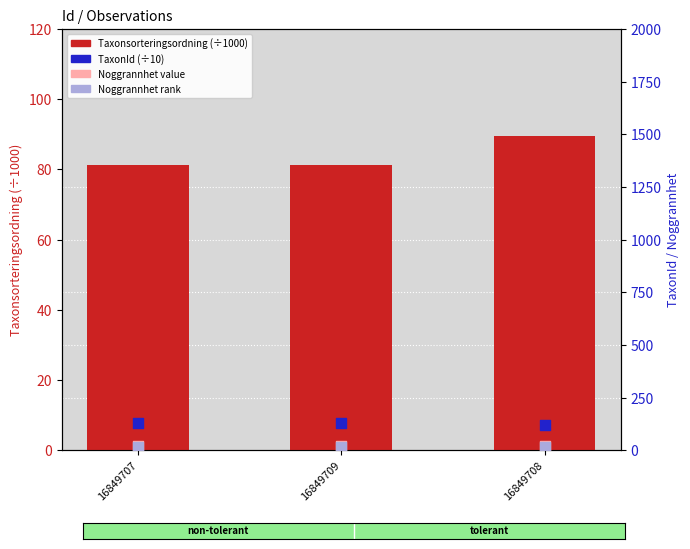

What is the total value across all series at 16849708?

245.6